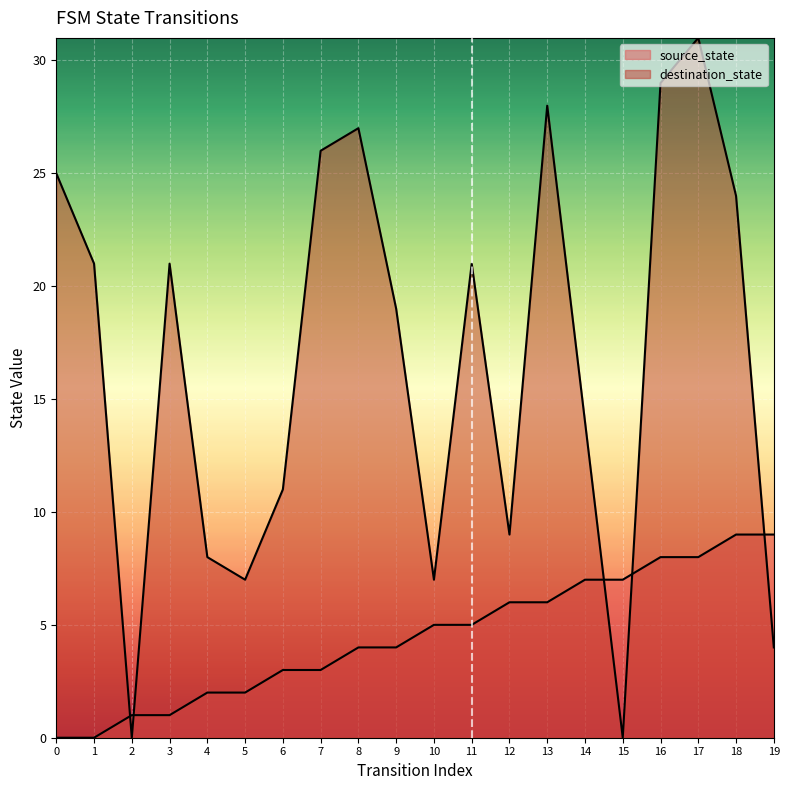

Rank the categories by source_state value from lowest to highest.

0, 1, 2, 3, 4, 5, 6, 7, 8, 9, 10, 11, 12, 13, 14, 15, 16, 17, 18, 19